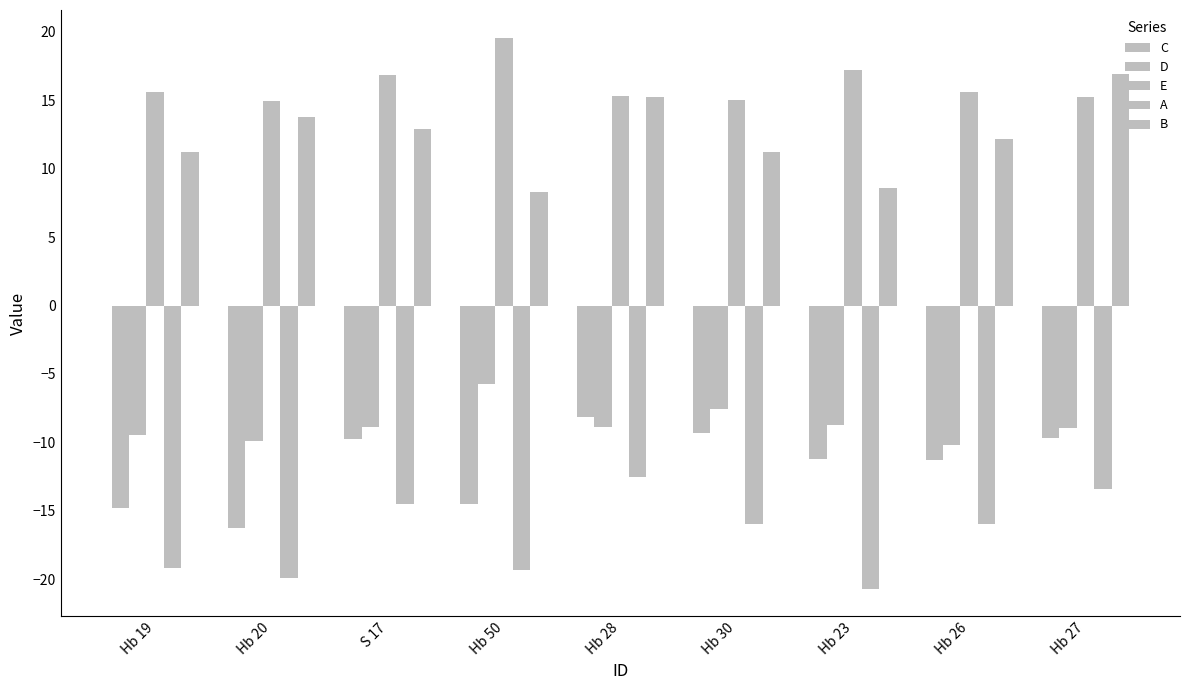

Reading left to right, transcribe all the data shown in this chart.

C: Hb 19=-14.8	Hb 20=-16.3	S 17=-9.8	Hb 50=-14.5	Hb 28=-8.1	Hb 30=-9.3	Hb 23=-11.2	Hb 26=-11.3	Hb 27=-9.7
D: Hb 19=-9.5	Hb 20=-9.9	S 17=-8.9	Hb 50=-5.8	Hb 28=-8.9	Hb 30=-7.5	Hb 23=-8.7	Hb 26=-10.2	Hb 27=-9.0
E: Hb 19=15.6	Hb 20=14.9	S 17=16.9	Hb 50=19.6	Hb 28=15.3	Hb 30=15.0	Hb 23=17.2	Hb 26=15.6	Hb 27=15.2
A: Hb 19=-19.2	Hb 20=-19.9	S 17=-14.5	Hb 50=-19.3	Hb 28=-12.5	Hb 30=-16.0	Hb 23=-20.7	Hb 26=-16.0	Hb 27=-13.4
B: Hb 19=11.2	Hb 20=13.8	S 17=12.9	Hb 50=8.3	Hb 28=15.2	Hb 30=11.2	Hb 23=8.6	Hb 26=12.2	Hb 27=17.0